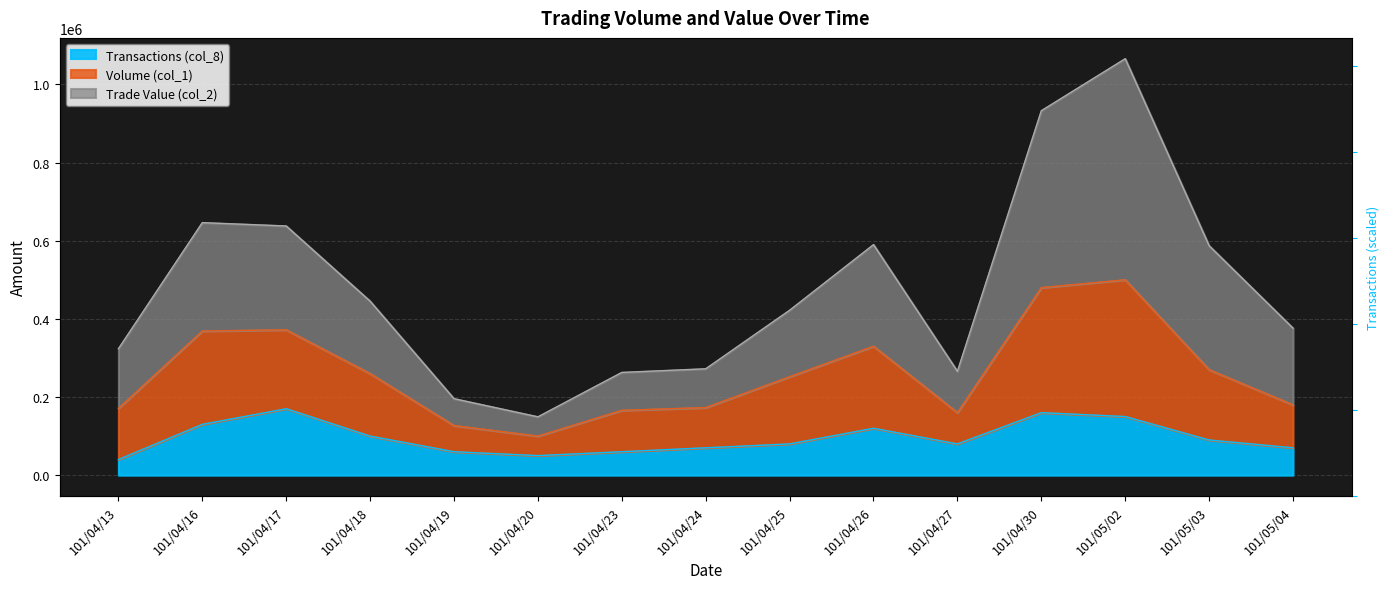

What is the maximum value shown in the chart?

1065800